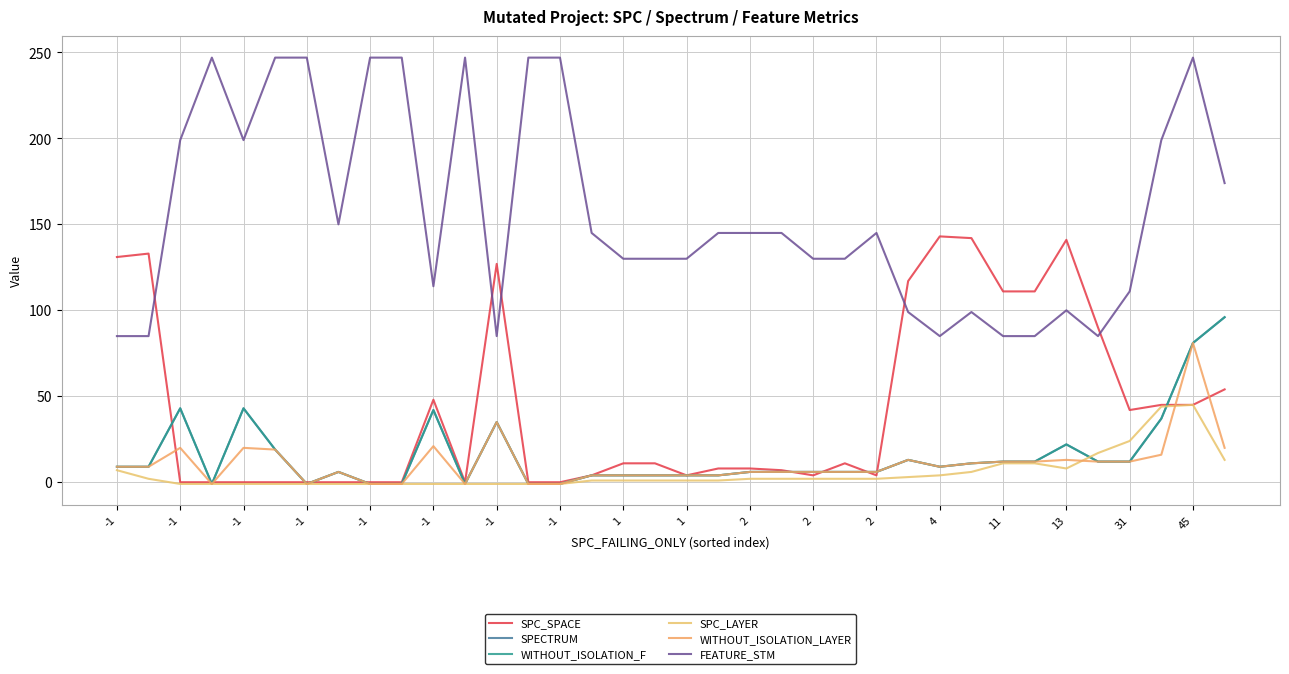

Is this an area chart (filled region under the line)?

No